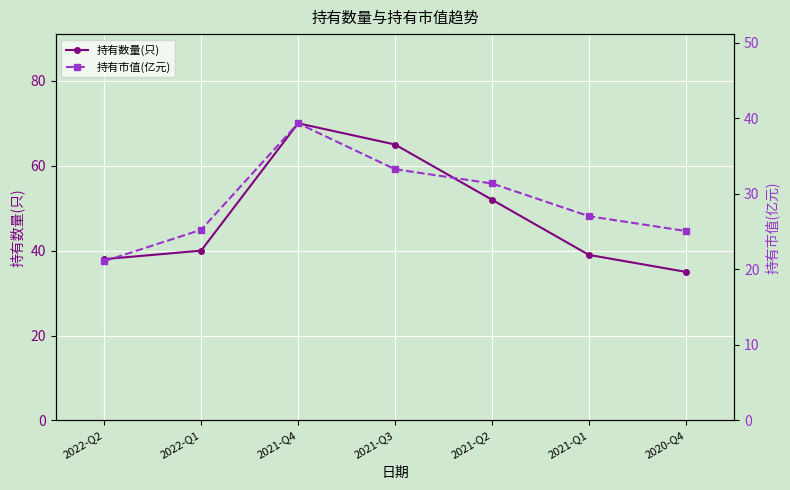

Reading right to left, extract all data points from this chart.

持有数量(只): 35.0	39.0	52.0	65.0	70.0	40.0	38.0
持有市值(亿元): 25.1	27.0	31.4	33.3	39.3	25.2	21.1